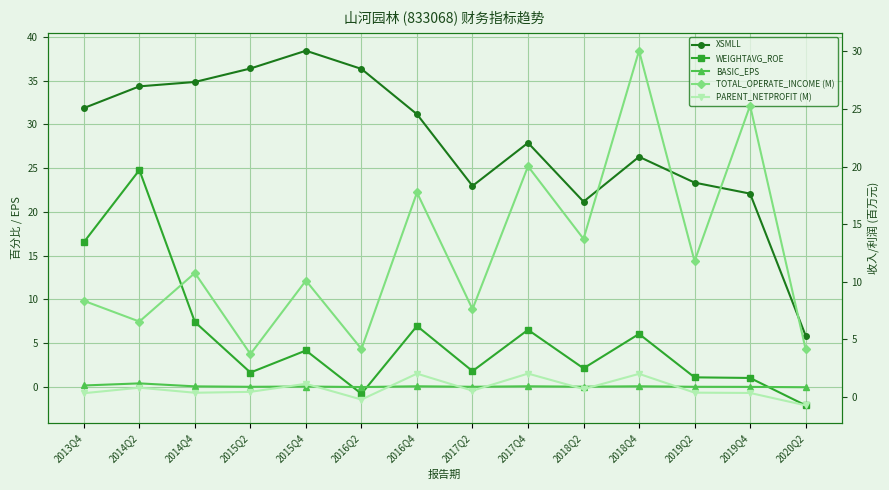

The BASIC_EPS series shows 0.0 at 2019Q2. True or false?

False